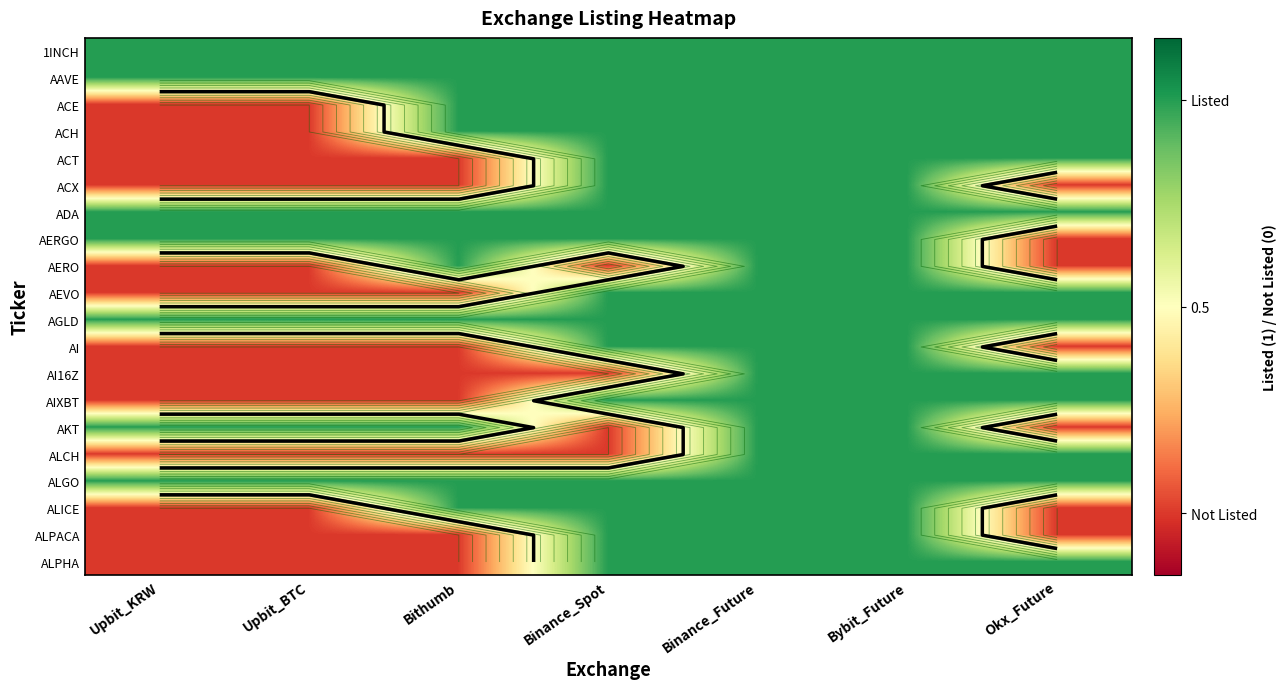

Count the number of data series in this chart.

20